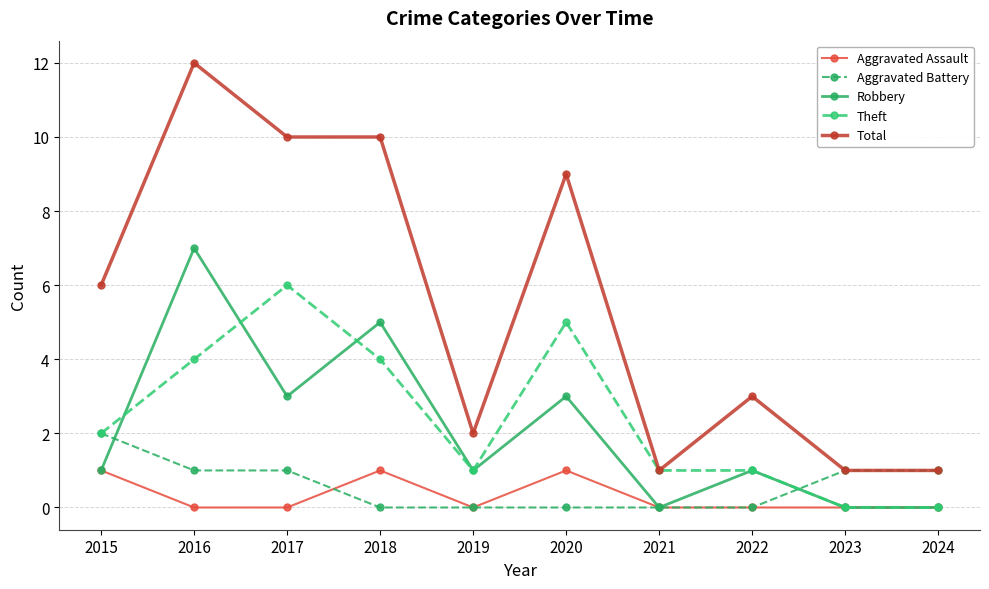

What is the difference between the Theft values at 2022 and 2017?

5